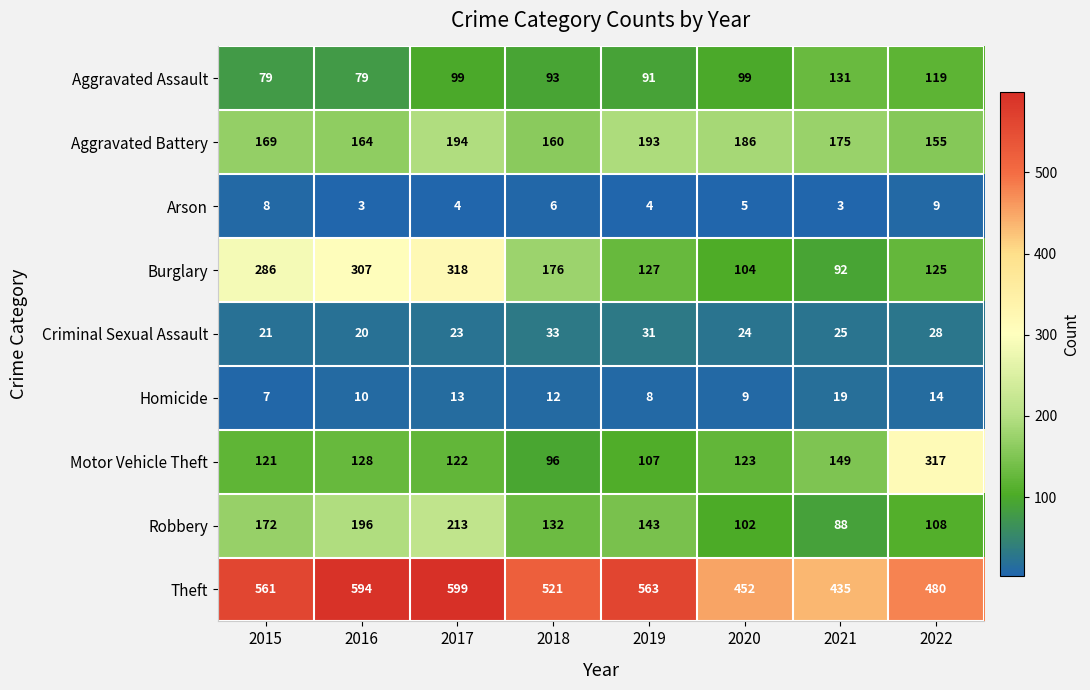

What is the average value of the Homicide series?

12